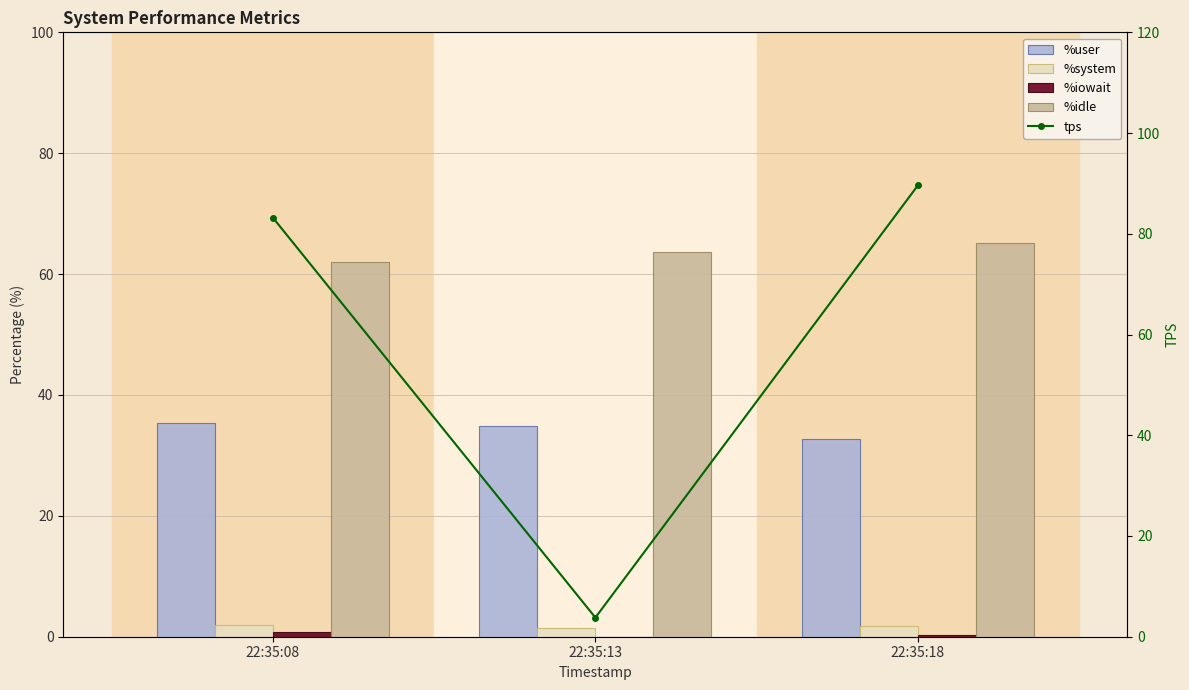

Reading left to right, extract all data points from this chart.

%user: 22:35:08=35.3	22:35:13=34.8	22:35:18=32.8
%system: 22:35:08=1.9	22:35:13=1.5	22:35:18=1.8
%iowait: 22:35:08=0.8	22:35:13=0.0	22:35:18=0.3
%idle: 22:35:08=62.0	22:35:13=63.7	22:35:18=65.1
tps: 22:35:08=83.2	22:35:13=3.8	22:35:18=89.6